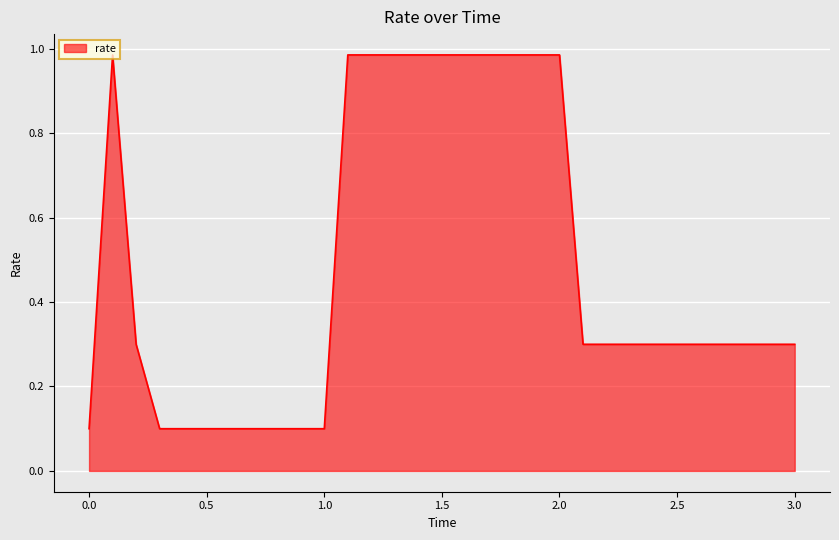

What is the difference between the maximum and minimum values?

0.9